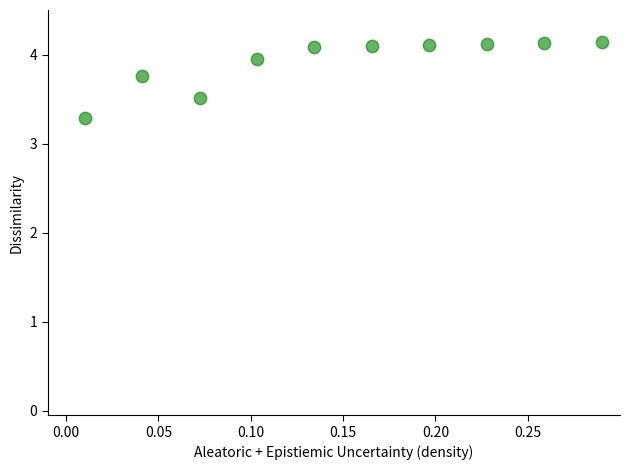

What is the range of X values (max minus min)?

0.3